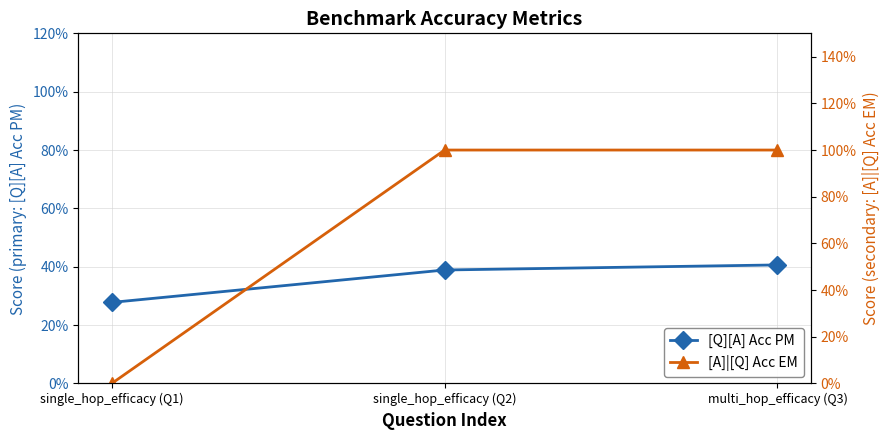

Which series has the largest total across all categories?

[A]|[Q] Acc EM